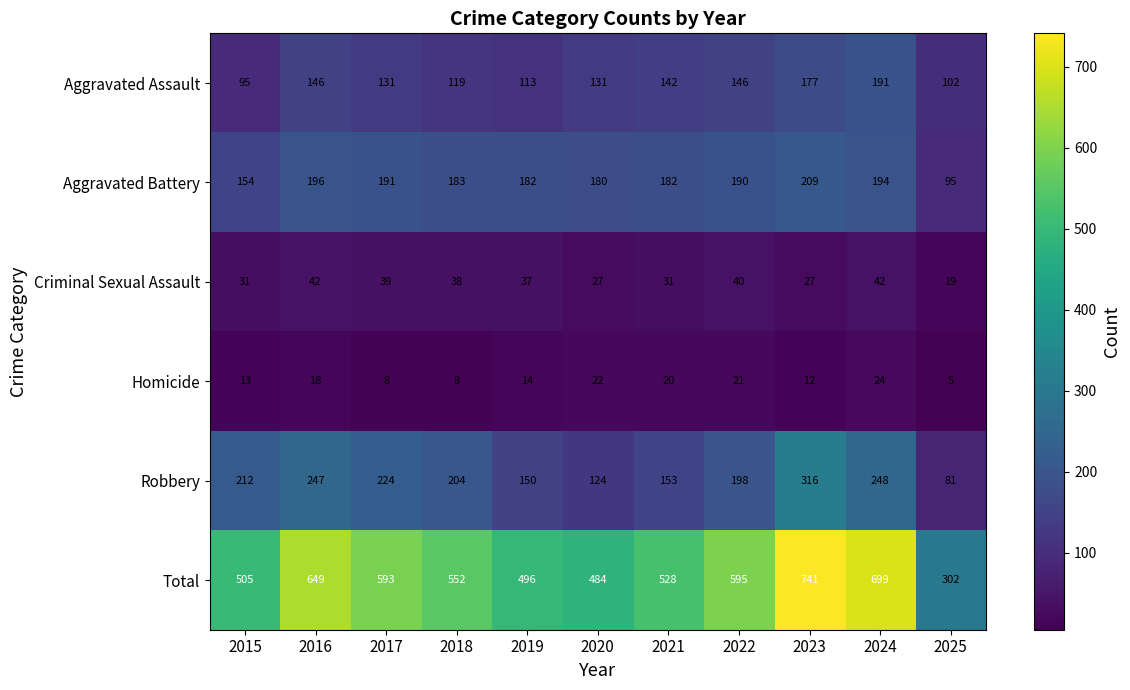

Which series changed the most between 2019 and 2023?

Total